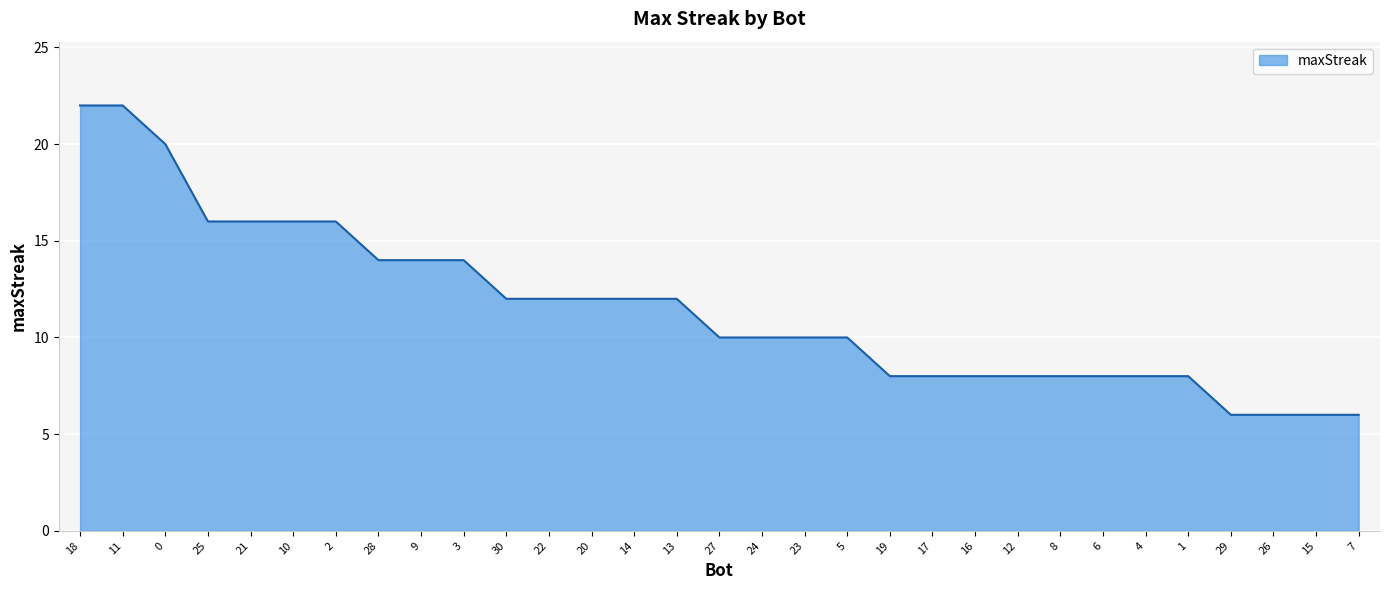

What is the approximate value at 15?

6